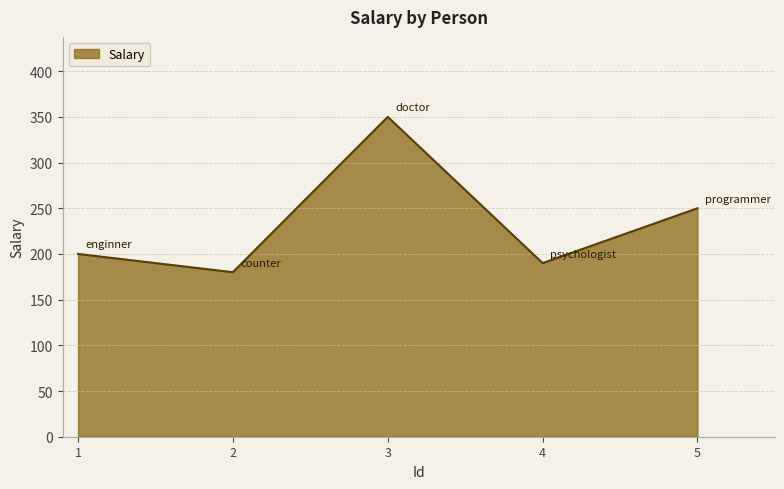

Rank the categories by value from highest to lowest.

3, 5, 1, 4, 2